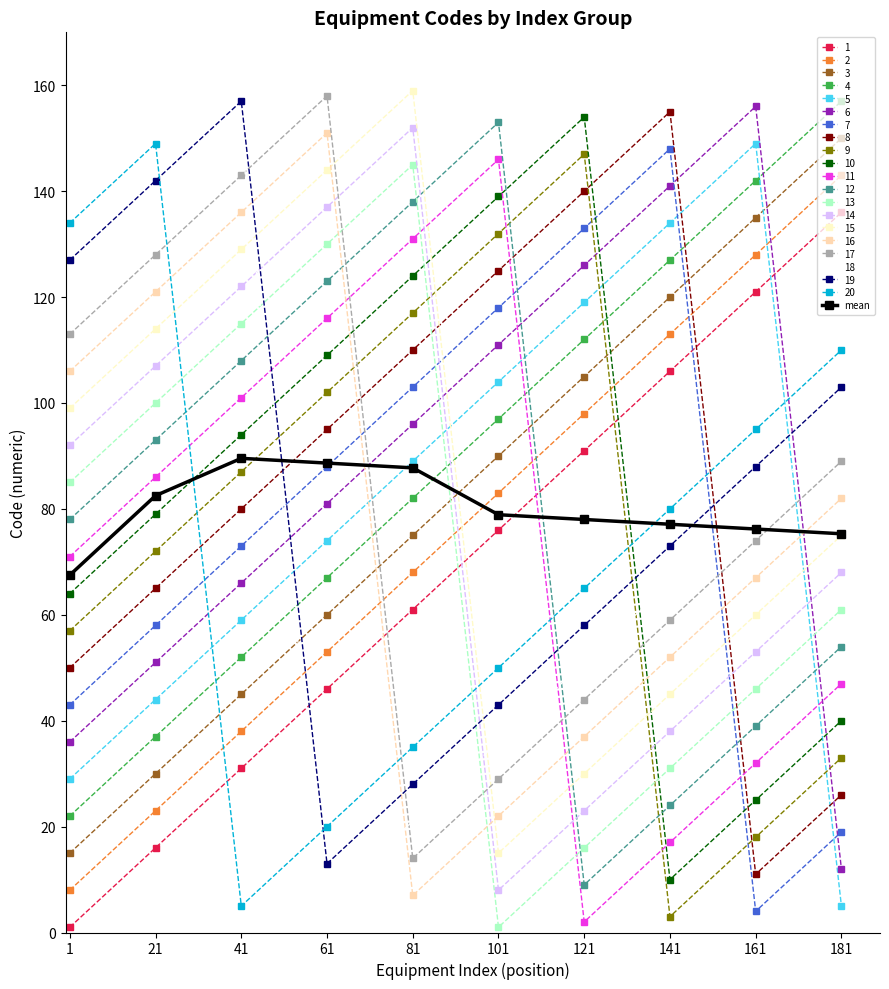

What is the value of the 2 point at the 4th from the left?

53.0